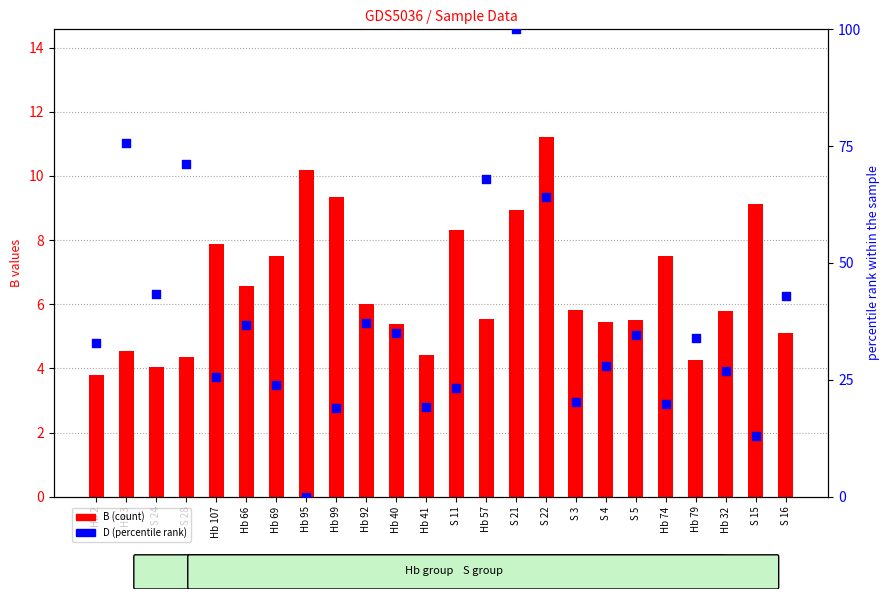

At how many categories does at least one series exceed 40?

7